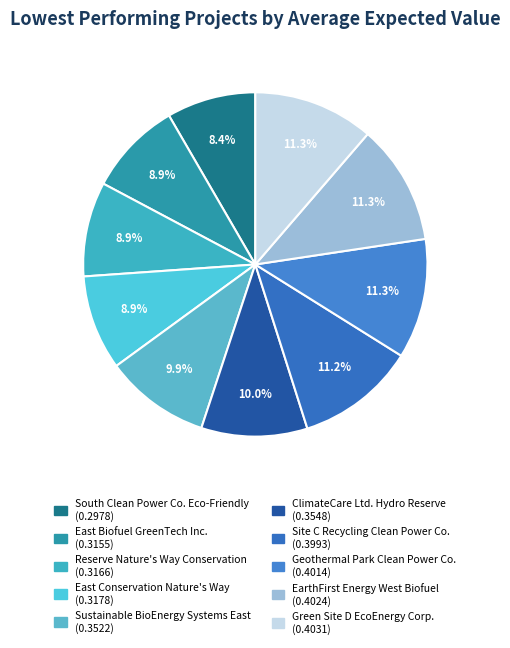

To the nearest percent, what percentage of the pie is South Clean Power Co. Eco-Friendly?

8%